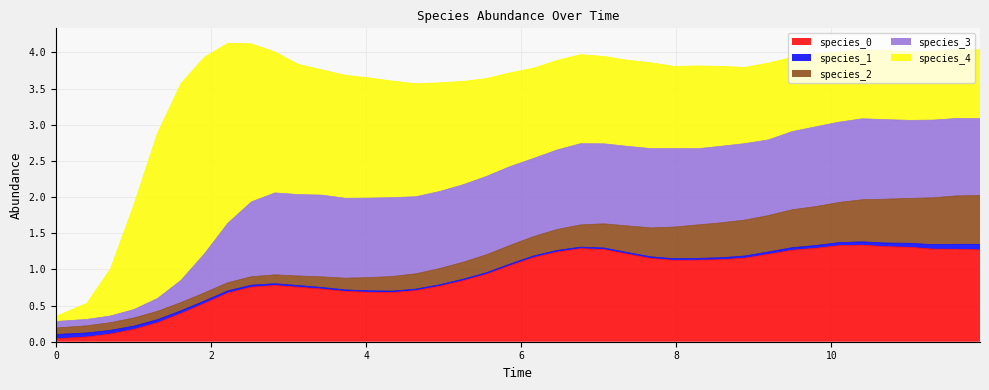

List the series in order of their peak value, highest first.

species_4, species_0, species_3, species_2, species_1